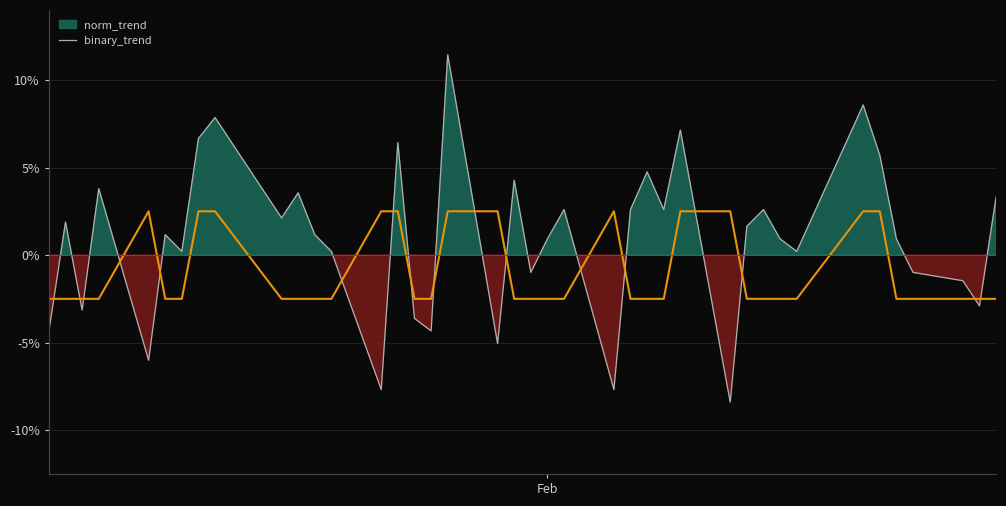

What is the sum of all values?

-8.0